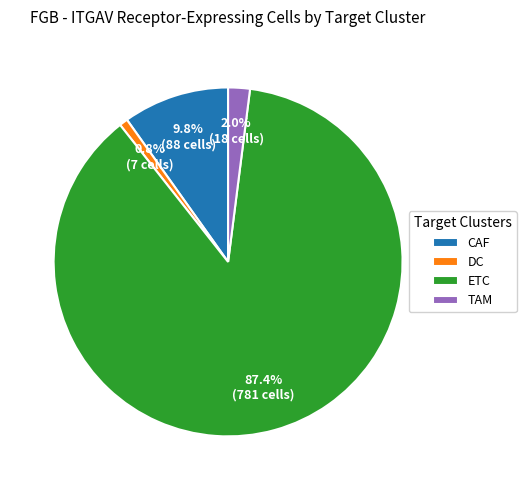

Between TAM and ETC, which is larger?

ETC